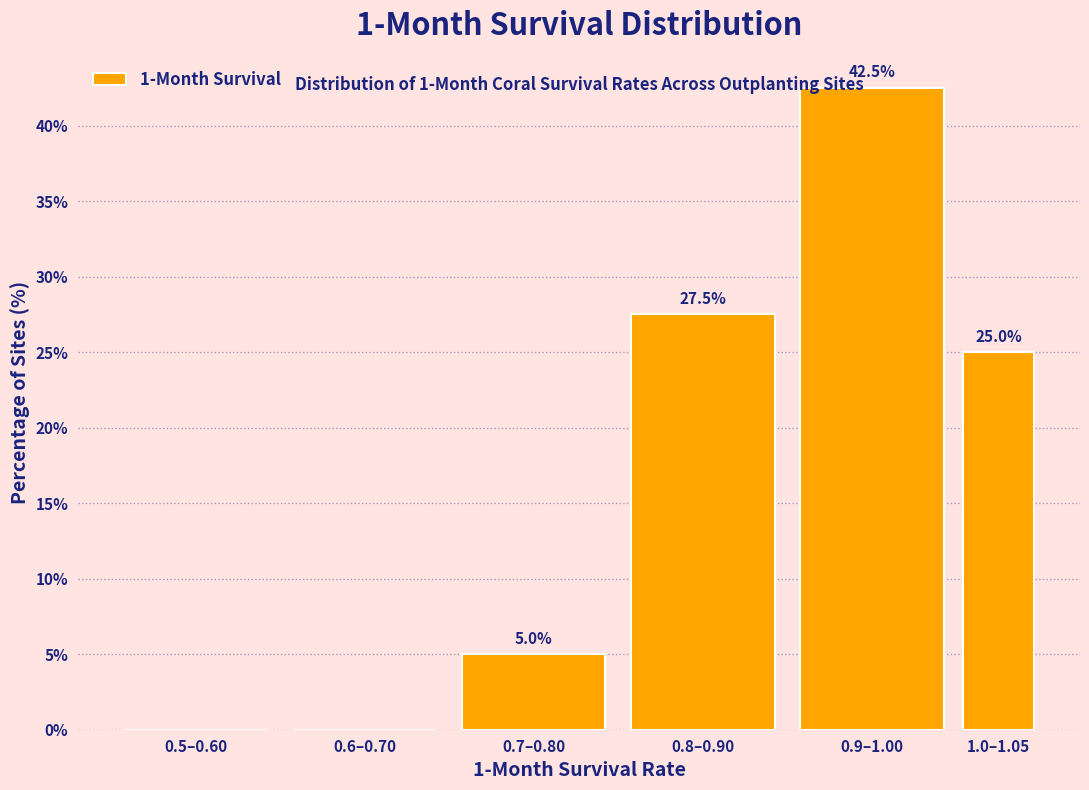

Reading left to right, list all the values displayed in this chart.

0.5–0.60=0.0	0.6–0.70=0.0	0.7–0.80=5.0	0.8–0.90=27.5	0.9–1.00=42.5	1.0–1.05=25.0